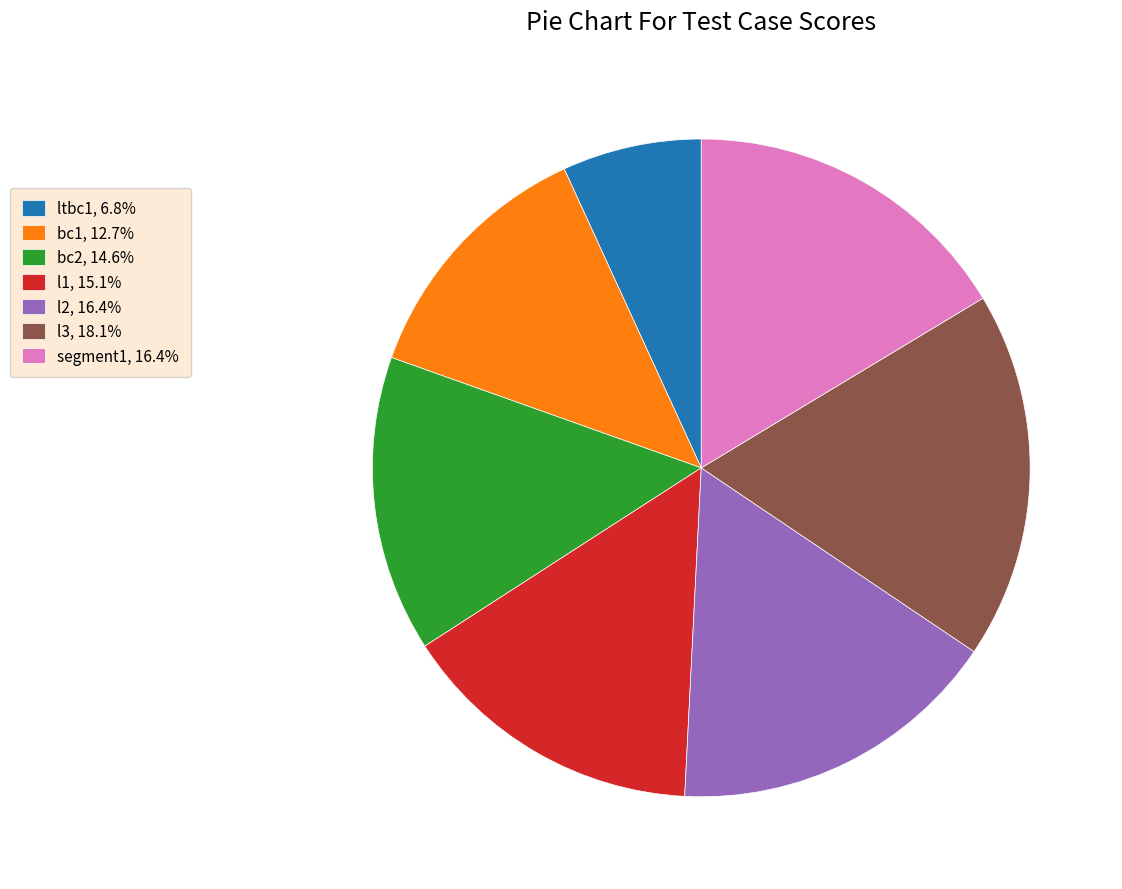

Does any single category account for the majority?

No